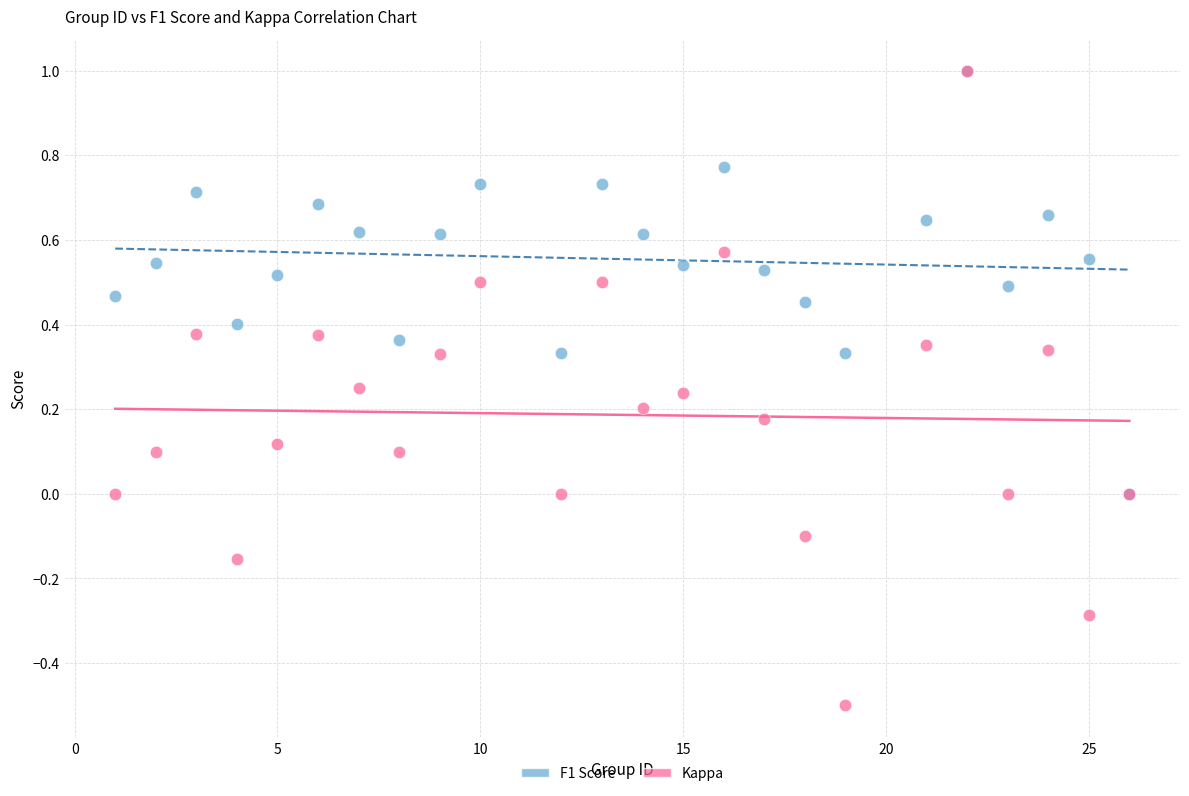

What are all the series names shown in the legend?

F1 Score, Kappa